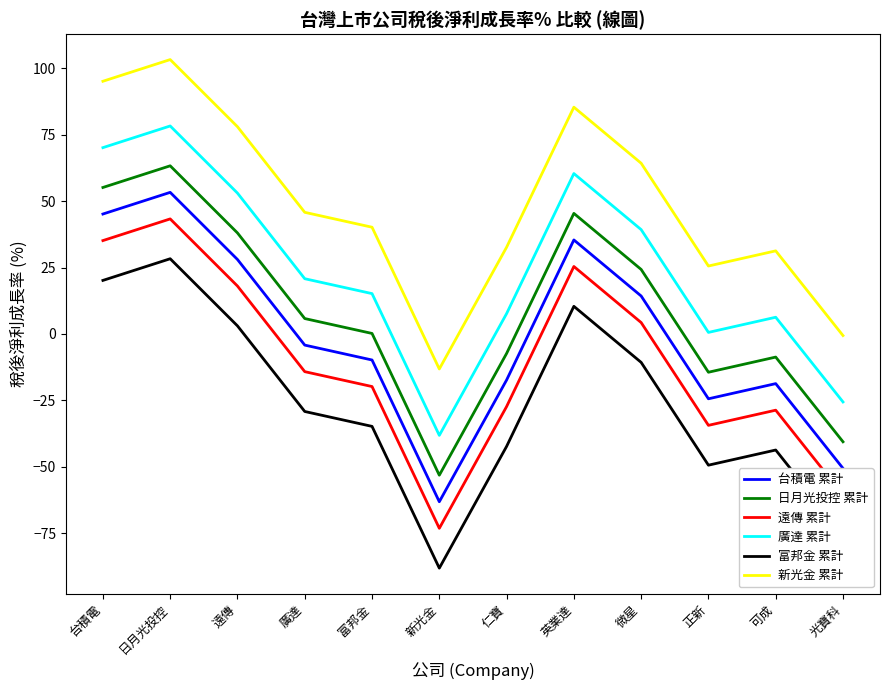

Is it true that 新光金 累計 equals 25.6 at 正新?

True